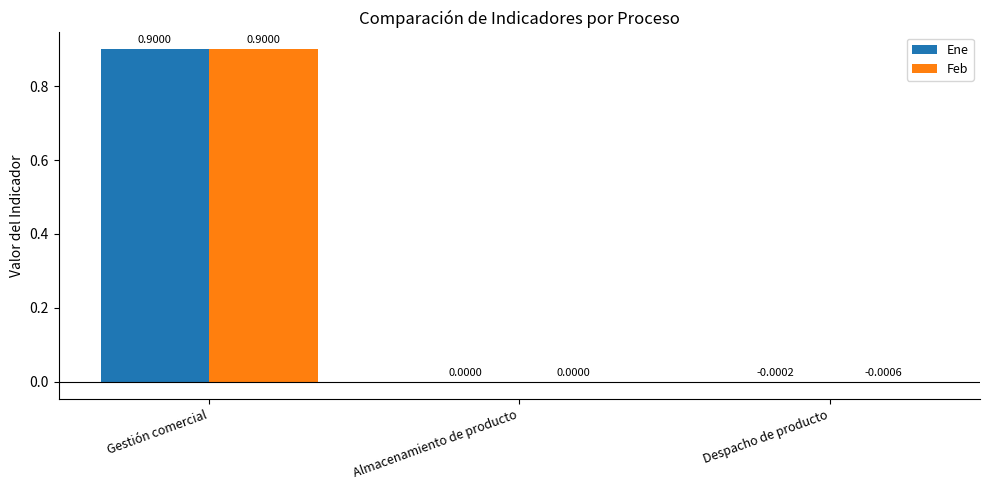

At which category is the sum across all series the highest?

Gestión comercial